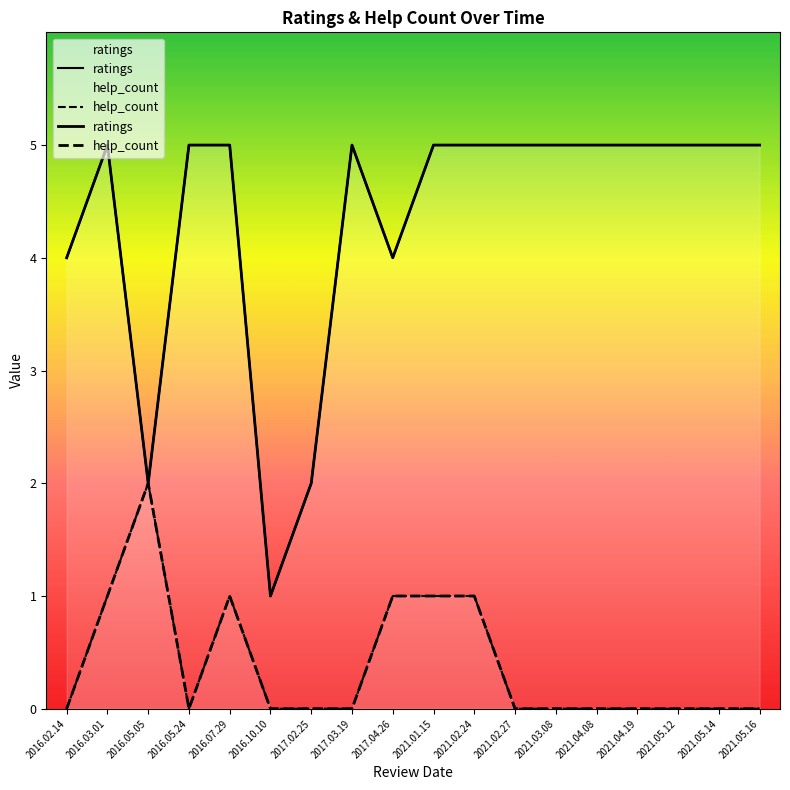

Reading right to left, what are all the values shown in this chart?

ratings: 2016.03.01=5	2016.05.24=5	2016.07.29=5	2017.03.19=5	2021.01.15=5	2021.02.24=5	2021.02.27=5	2021.03.08=5	2021.04.08=5	2021.04.19=5	2021.05.12=5	2021.05.14=5	2021.05.16=5	2016.02.14=4	2017.04.26=4	2016.05.05=2	2017.02.25=2	2016.10.10=1
help_count: 2016.03.01=1	2016.05.24=0	2016.07.29=1	2017.03.19=0	2021.01.15=1	2021.02.24=1	2021.02.27=0	2021.03.08=0	2021.04.08=0	2021.04.19=0	2021.05.12=0	2021.05.14=0	2021.05.16=0	2016.02.14=0	2017.04.26=1	2016.05.05=2	2017.02.25=0	2016.10.10=0